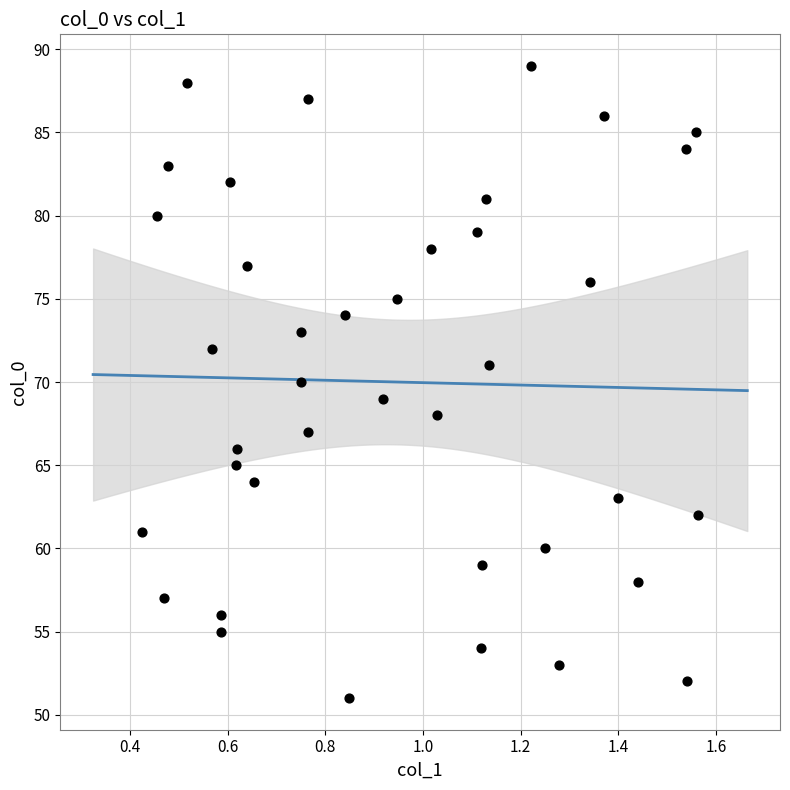

What is the range of Y values (max minus min)?

38